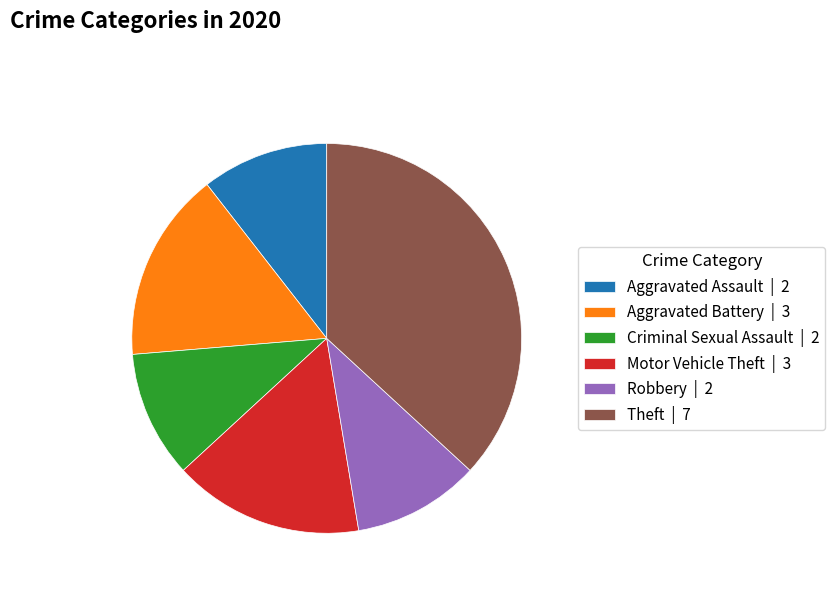

Is it true that Theft | 7 is 24% of the pie?

False